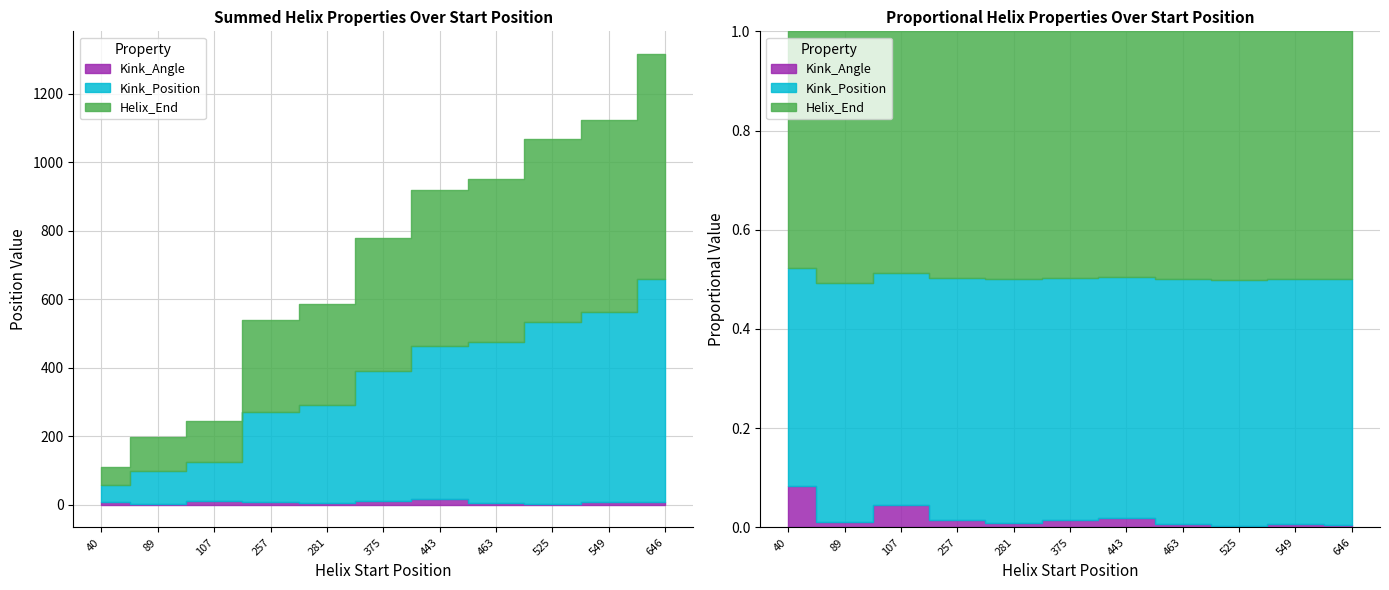

At which label is Kink_Angle closest to 9?

40